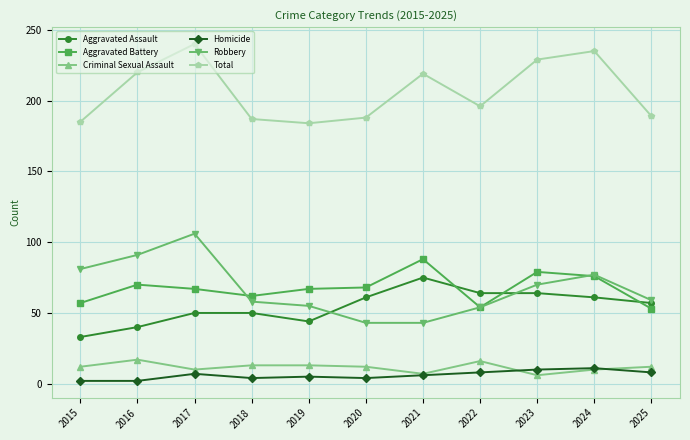

Does the chart display data point markers on the line(s)?

Yes